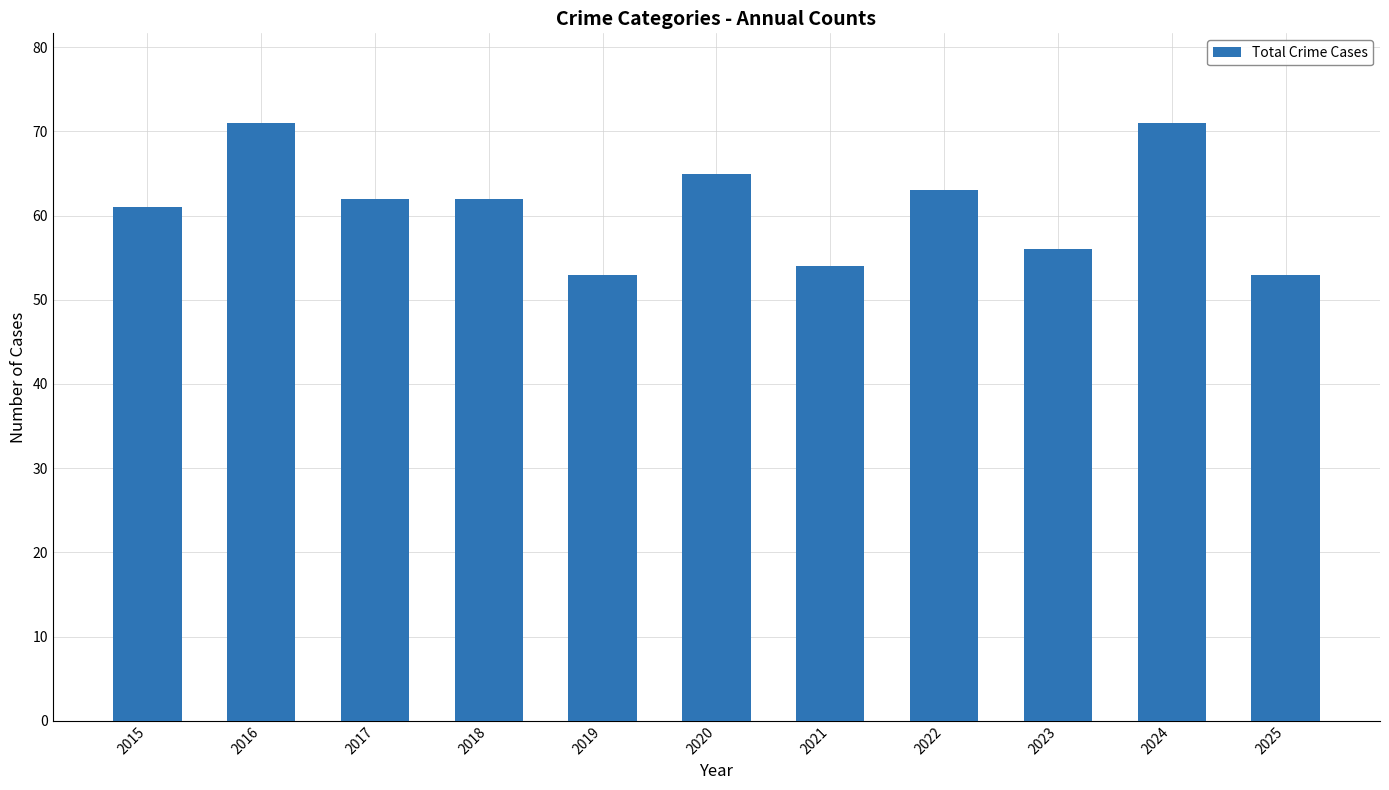

What is the change in value from 2024 to 2025?

-18